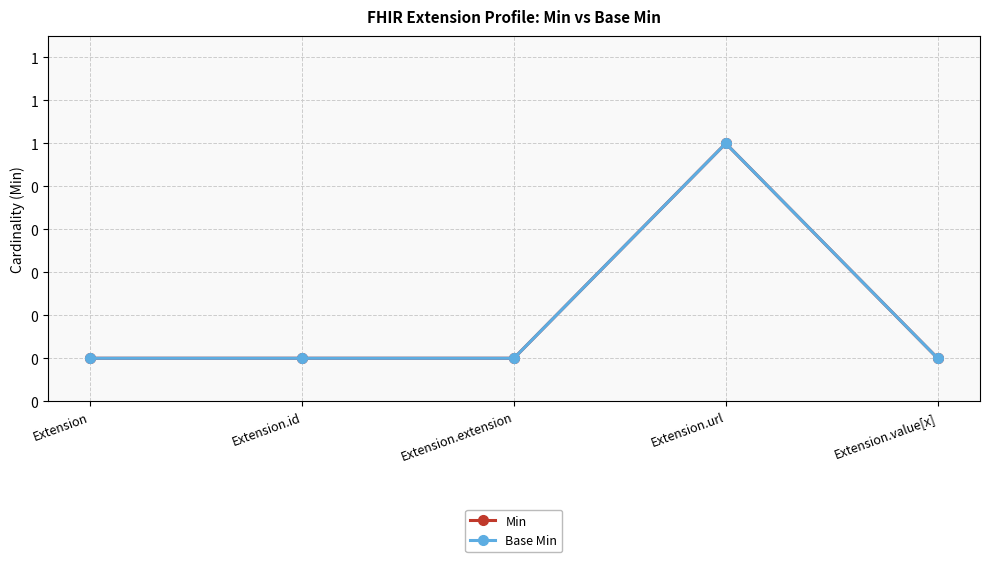

What is the difference between the maximum and minimum values in the Base Min series?

1